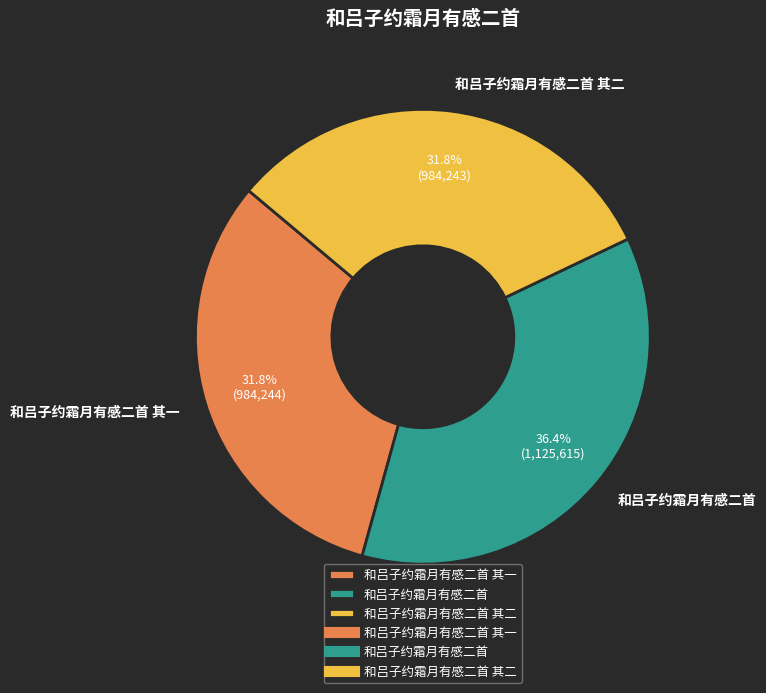

To the nearest percent, what is the combined percentage of 和吕子约霜月有感二首 其一 and 和吕子约霜月有感二首?

68%